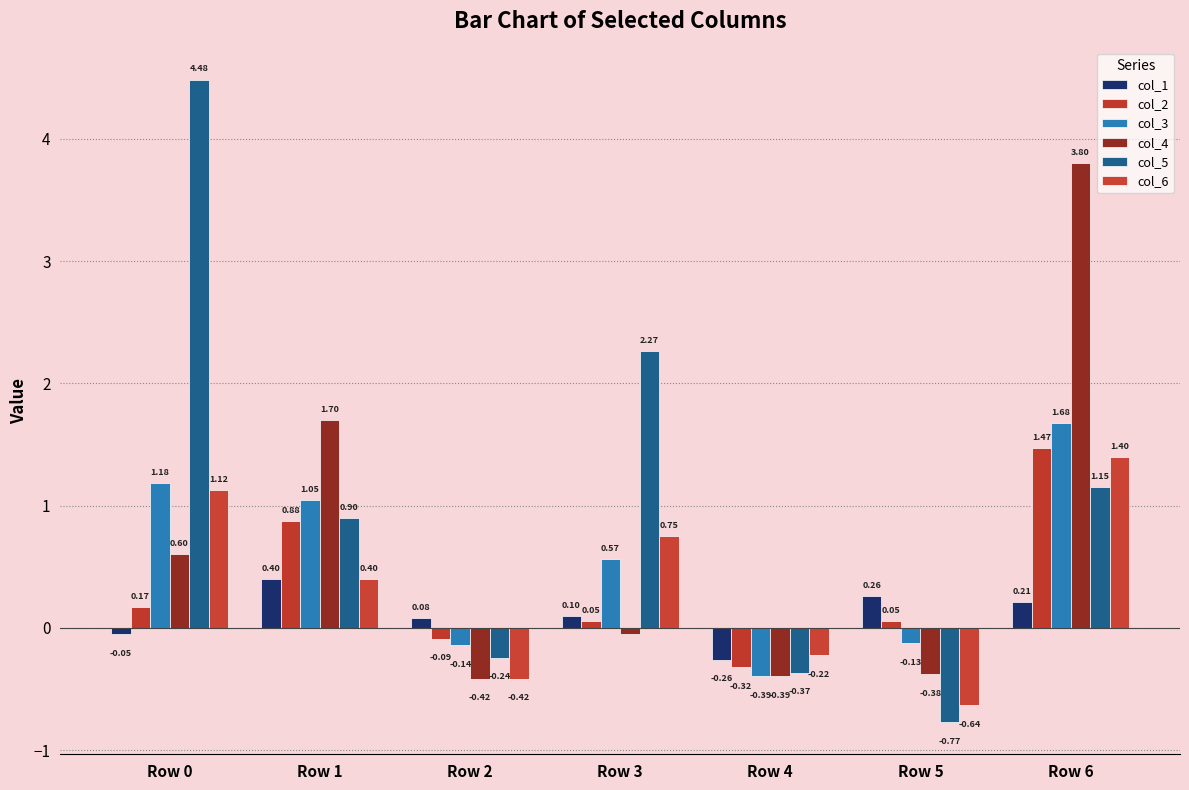

Between Row 6 and Row 1, which is larger?

Row 1